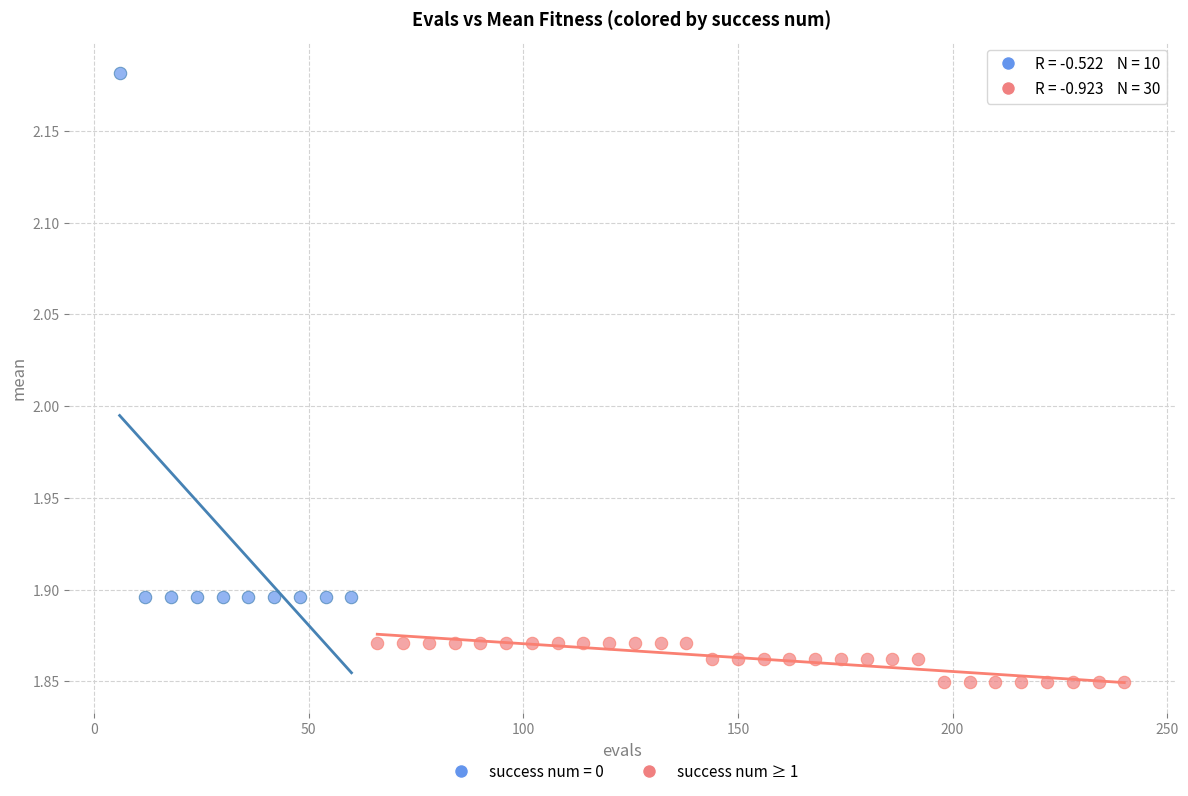

Which series reaches the minimum Y coordinate?

success num ≥ 1